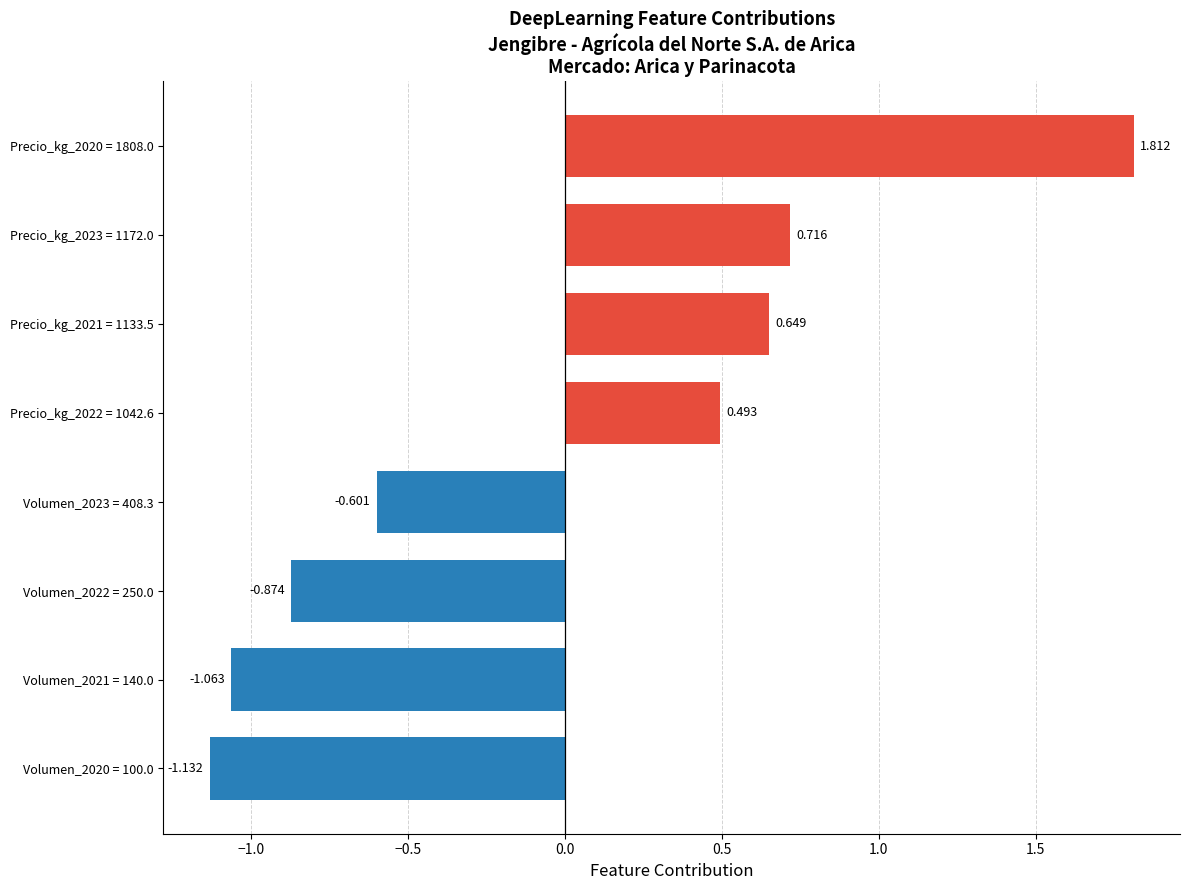

How many distinct data groups are displayed?

1